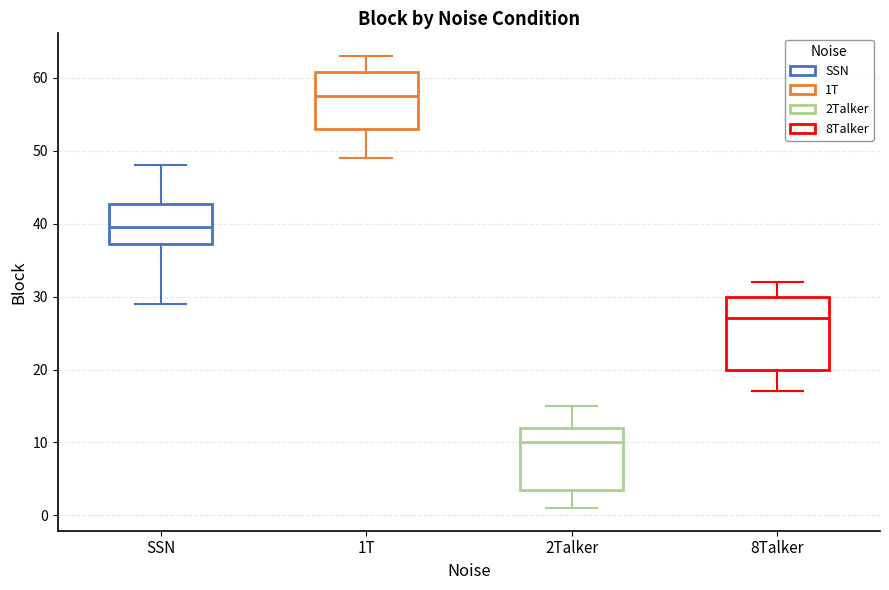

Comparing the boxes themselves (not the whiskers), which one is the tallest?

8Talker